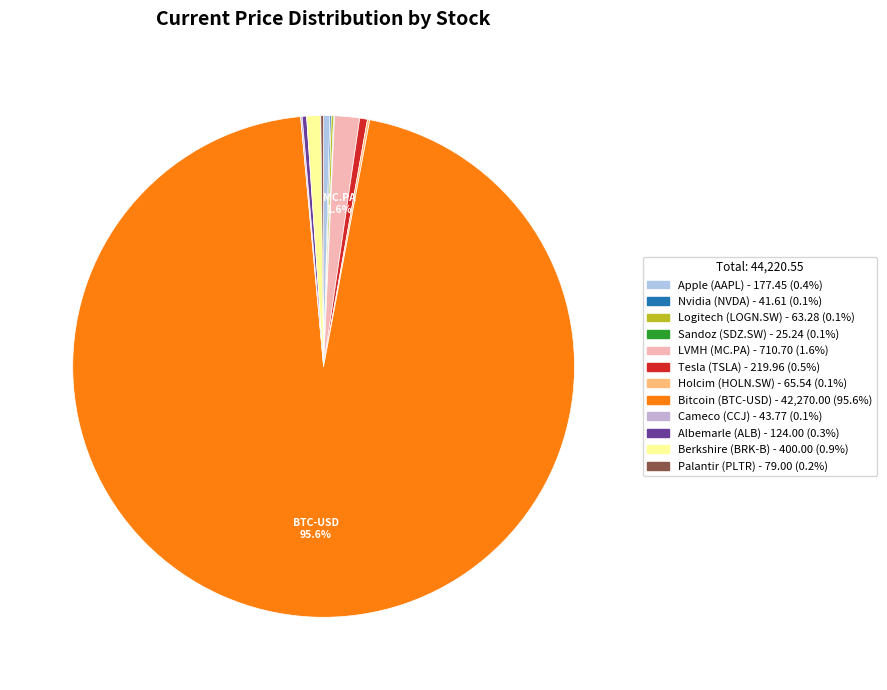

How many segments does this pie chart have?

12